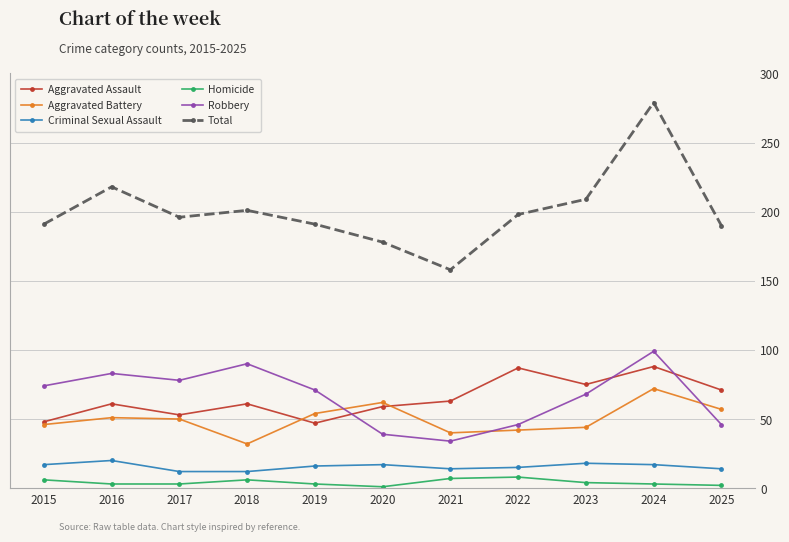

Count the number of data series in this chart.

6